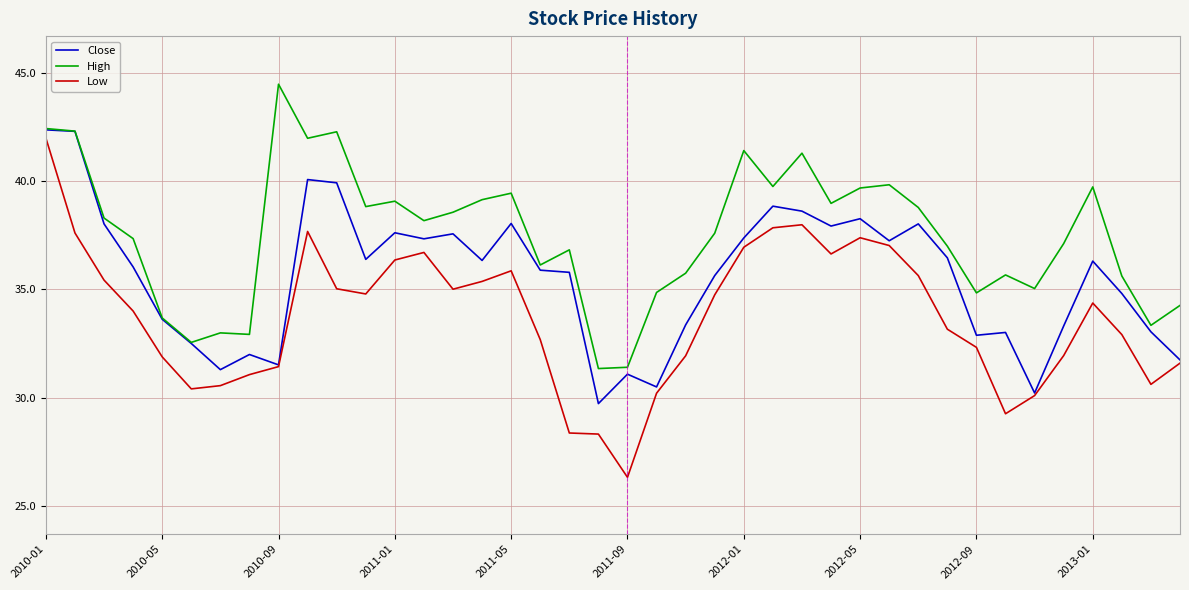

What is the maximum value for High?

44.5